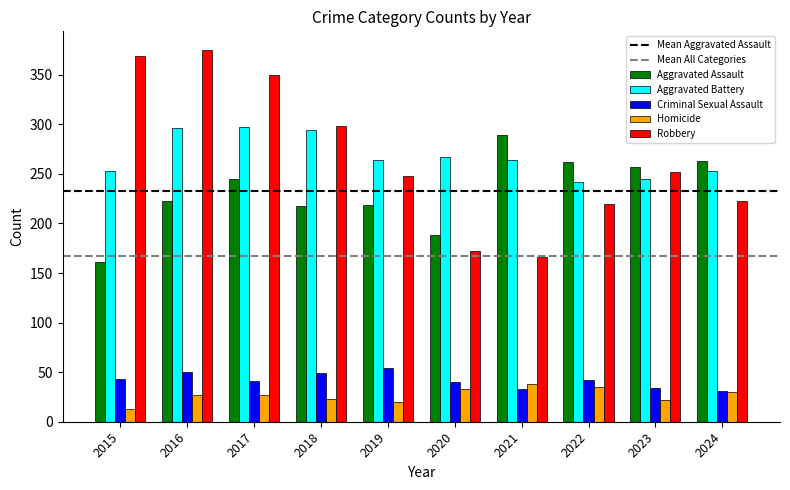

The value of Homicide at 2016 is 27. True or false?

True